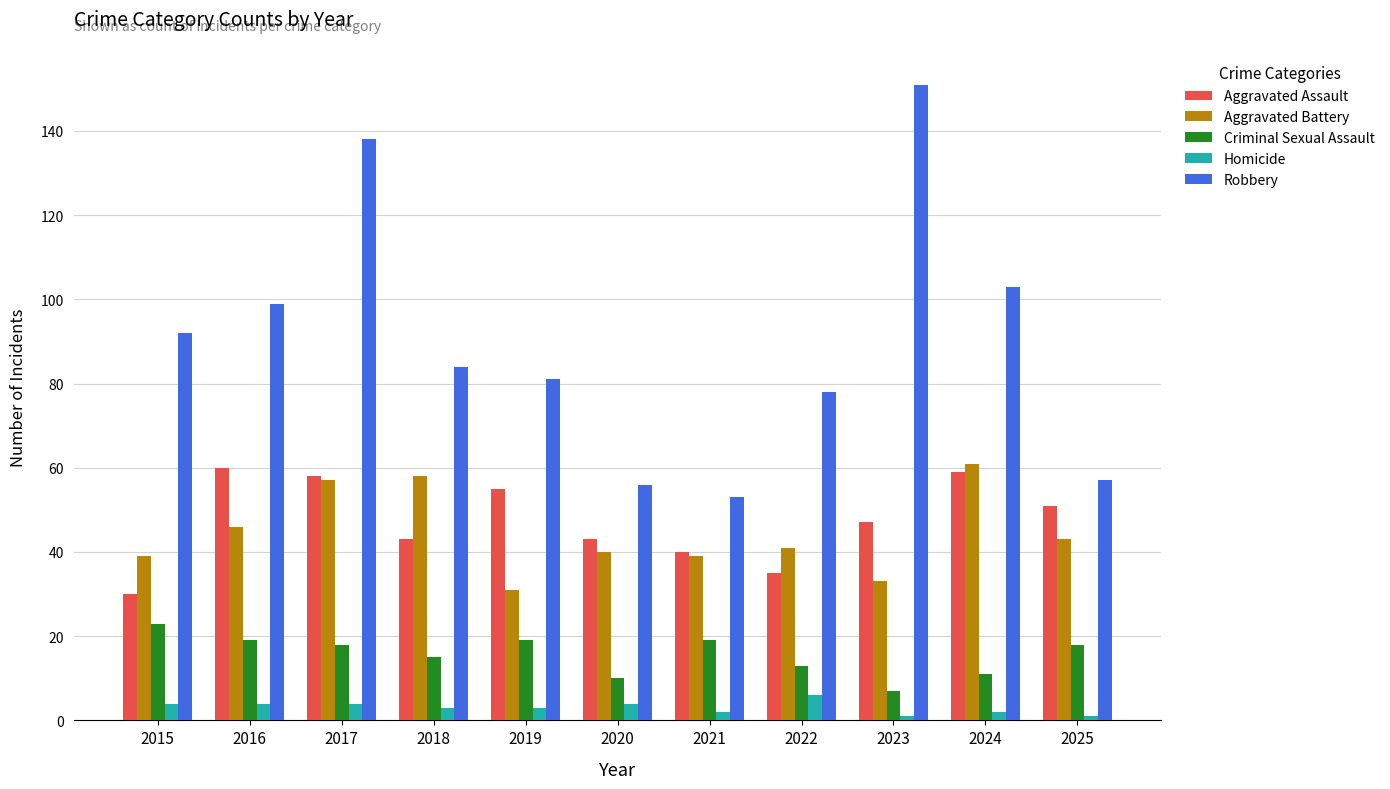

How many Homicide values are between 2 and 4?

8